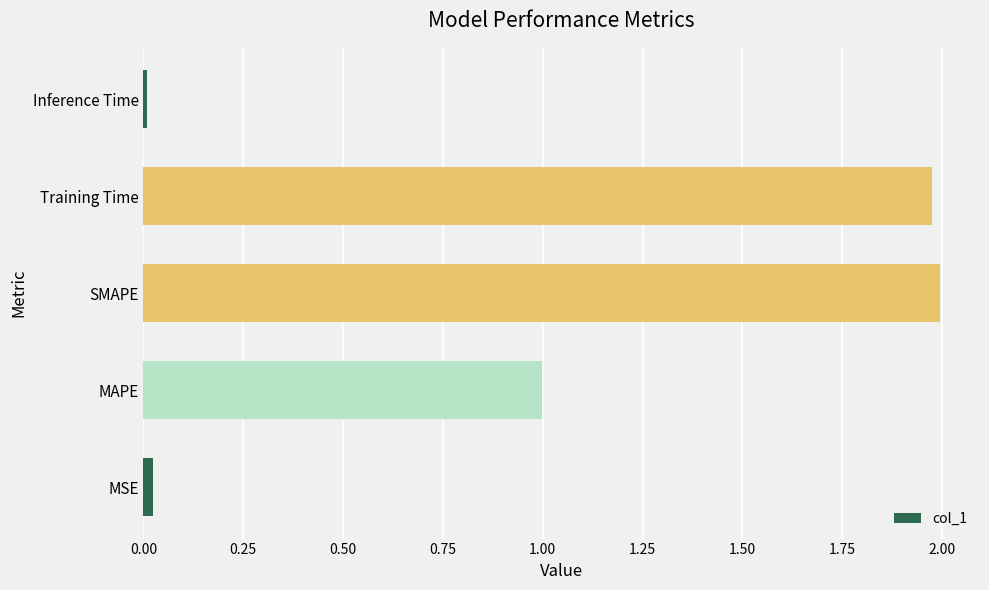

What is the average value?

1.0